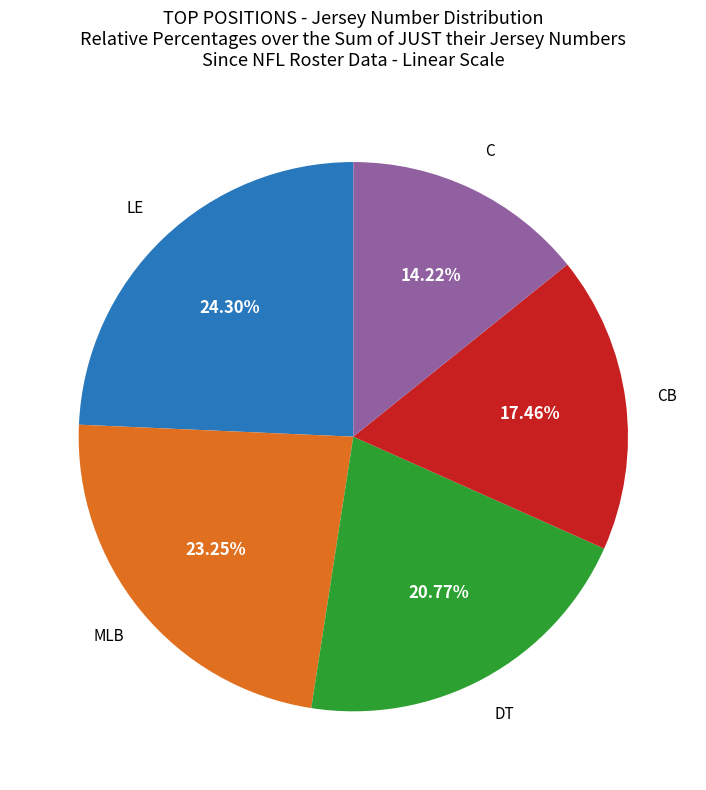

Does any single category account for the majority?

No